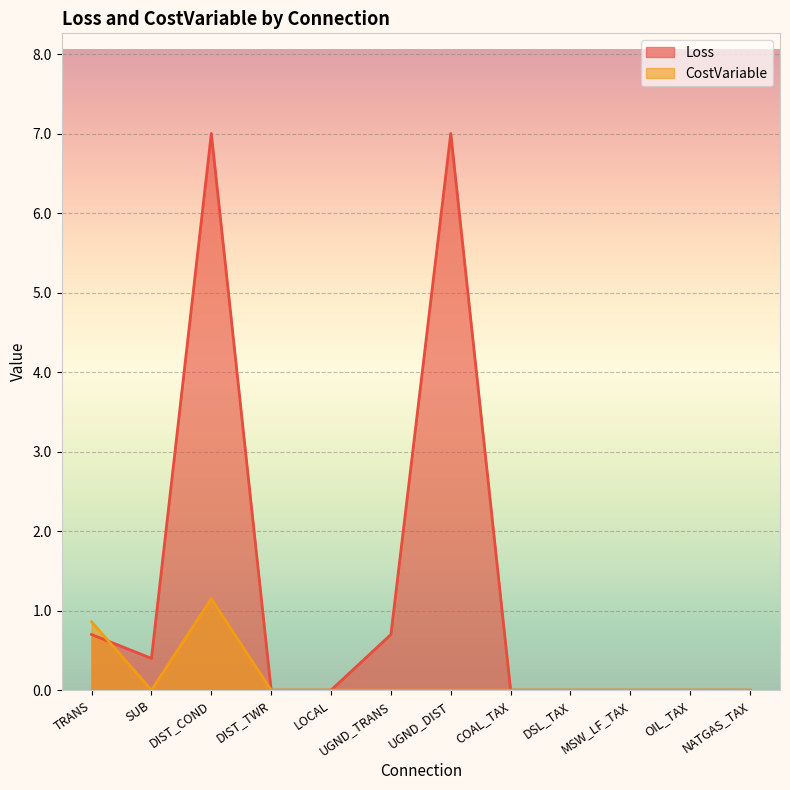

True or false: CostVariable has a value of 0.8 at COAL_TAX.

False